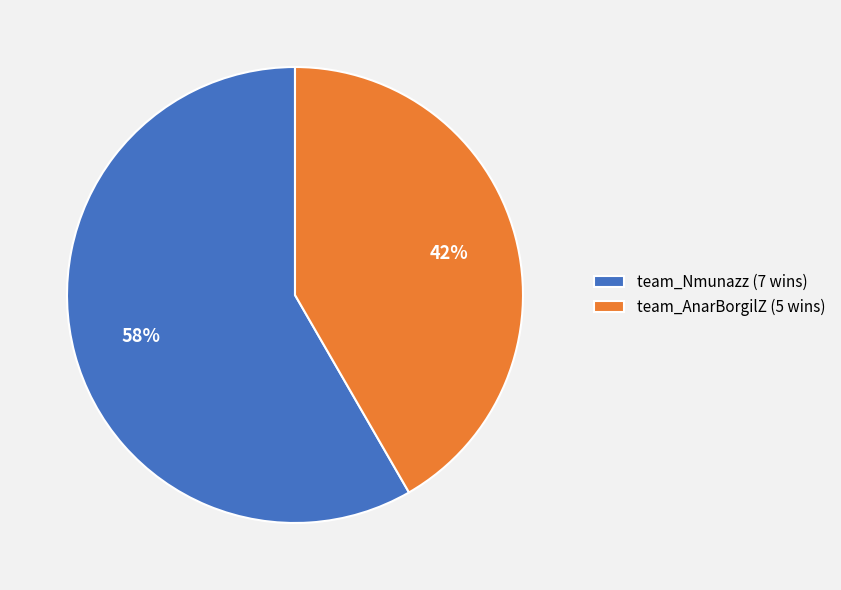

How many segments does this pie chart have?

2